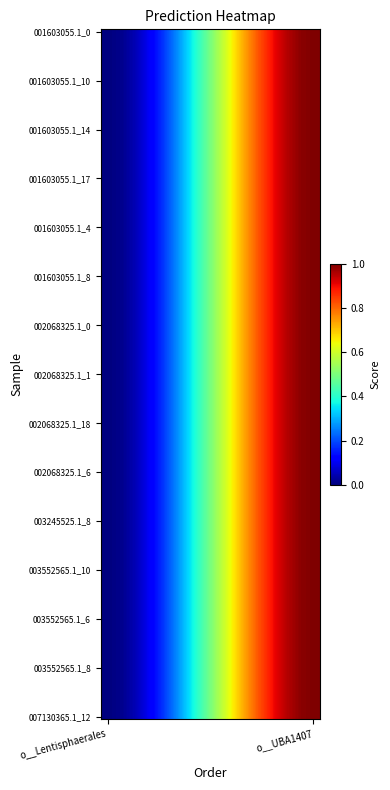

List the series in order of their peak value, lowest first.

o__Lentisphaerales, o__UBA1407